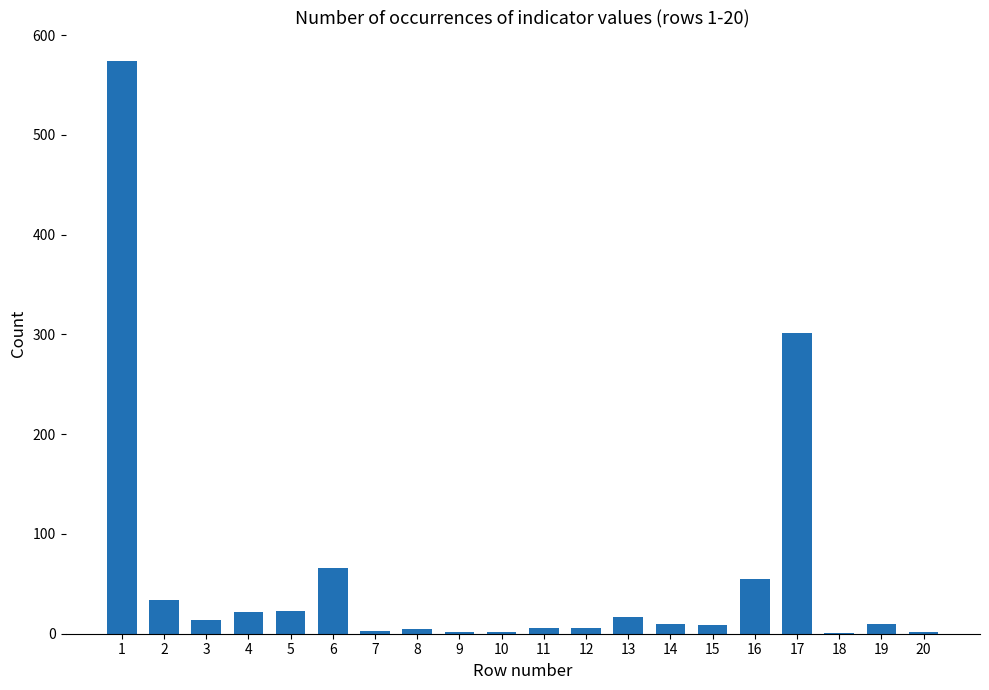

Is it true that the value at 17 is 402?

False